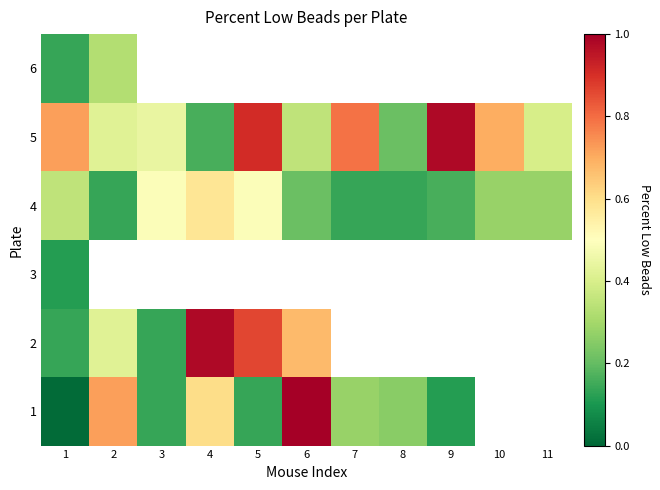

At how many categories does at least one series exceed 0?

11